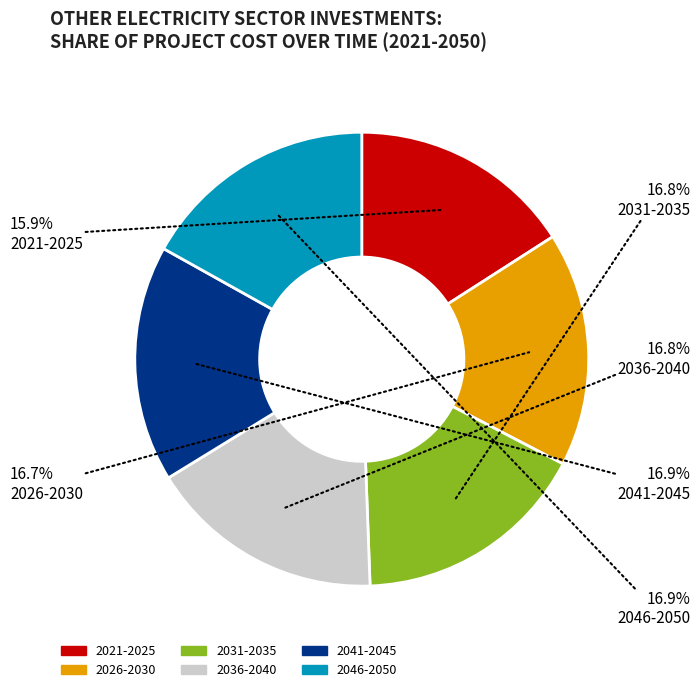

Does 2036-2040 account for over 50% of the chart?

No